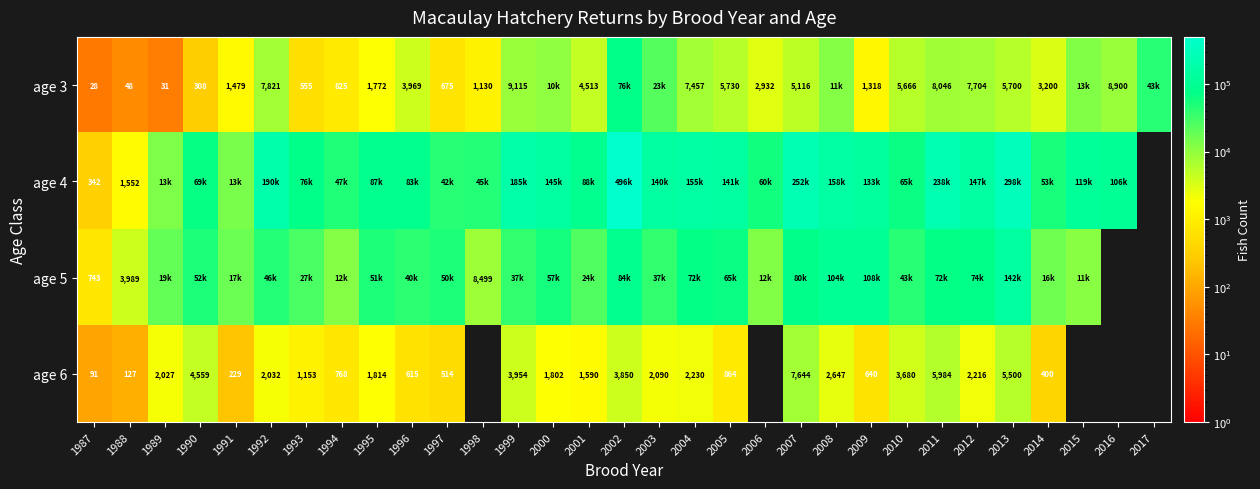

True or false: age 6 has a value of 3790 at 2004.

False